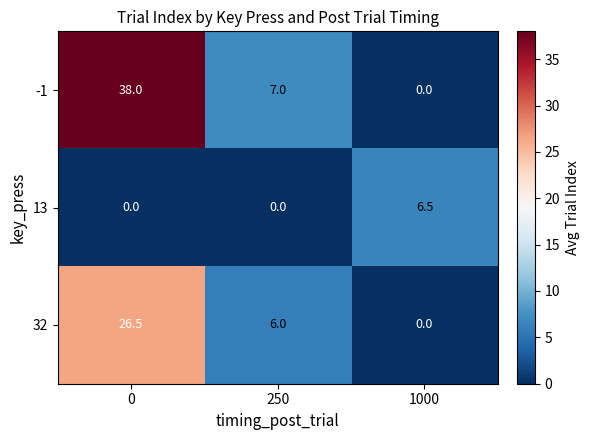

What is the maximum value for -1?

38.0